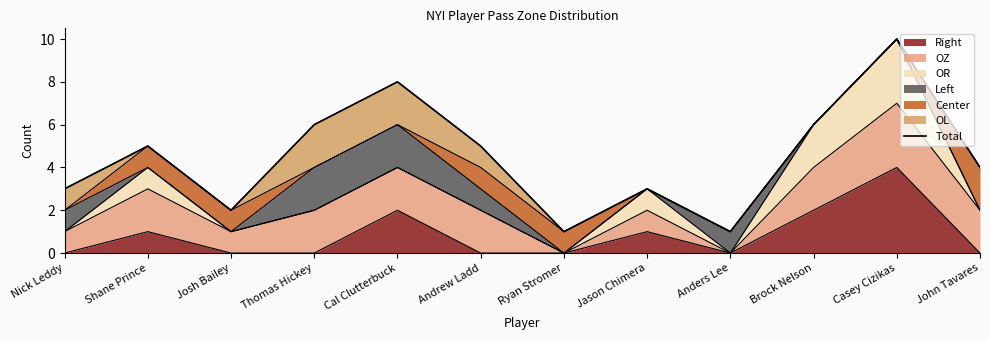

What is the sum of the values at Andrew Ladd and Jason Chimera?

8